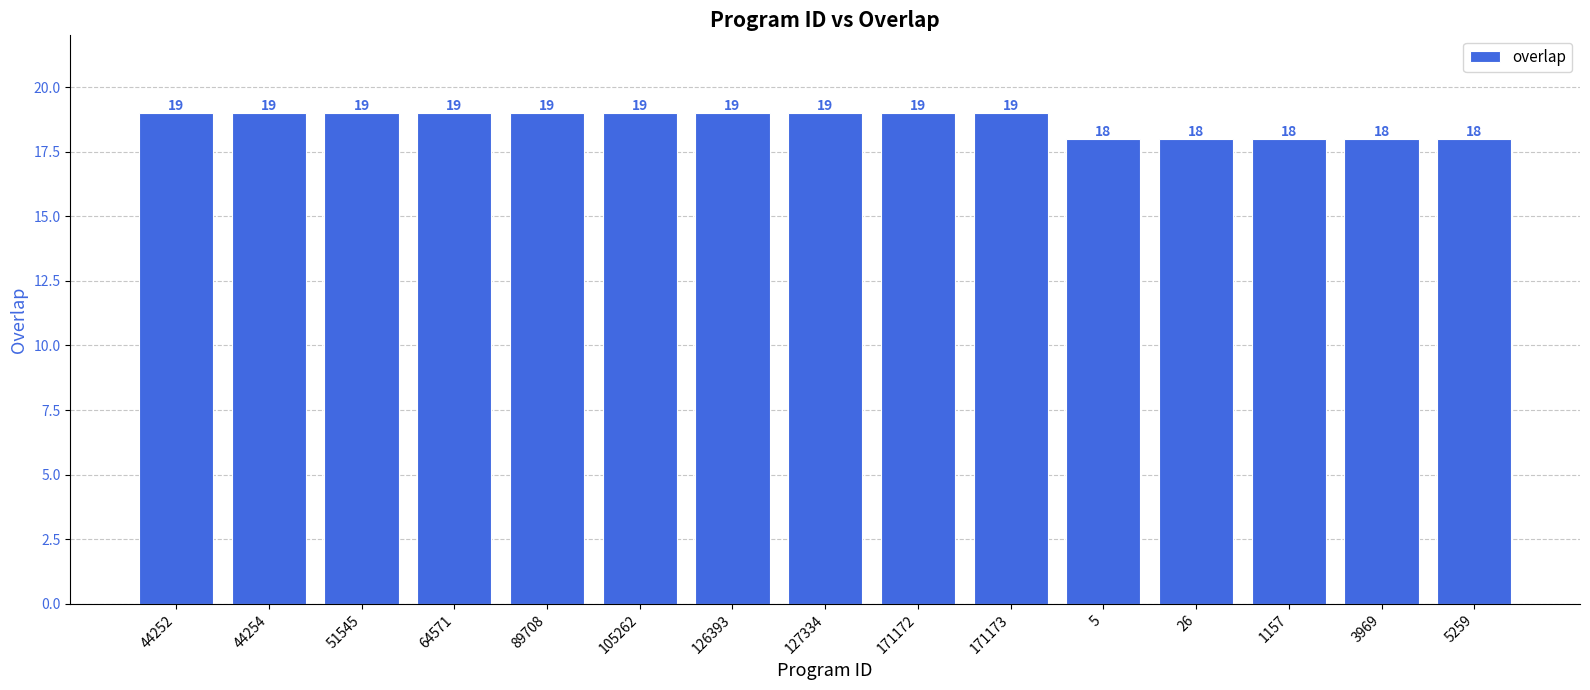

What is the label of the 7th bar from the right?

171172